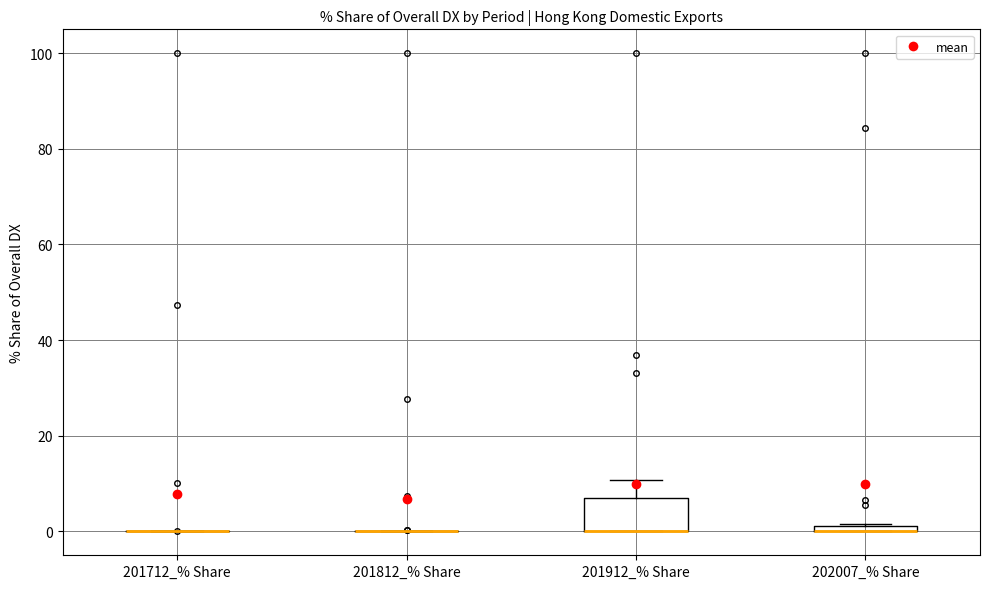

Comparing the boxes themselves (not the whiskers), which one is the tallest?

201912_% Share